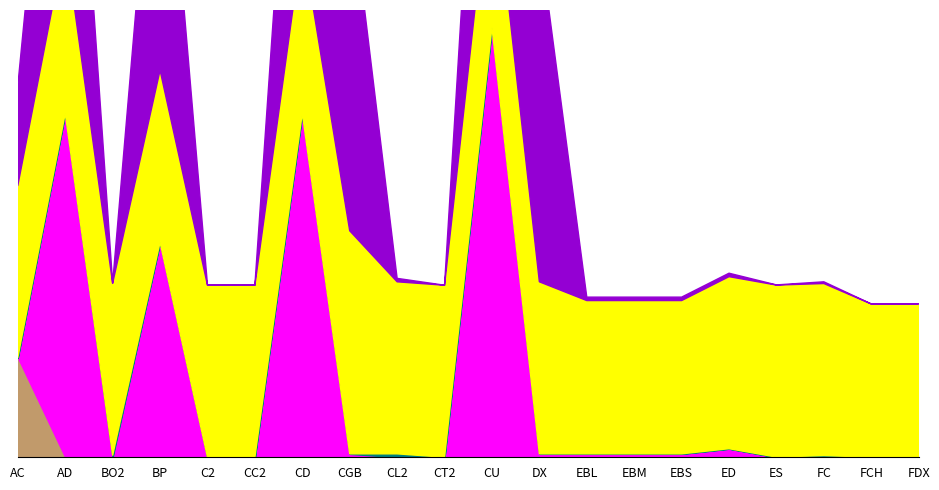

What is the sum of all Multiplier_600 values?

2250.0